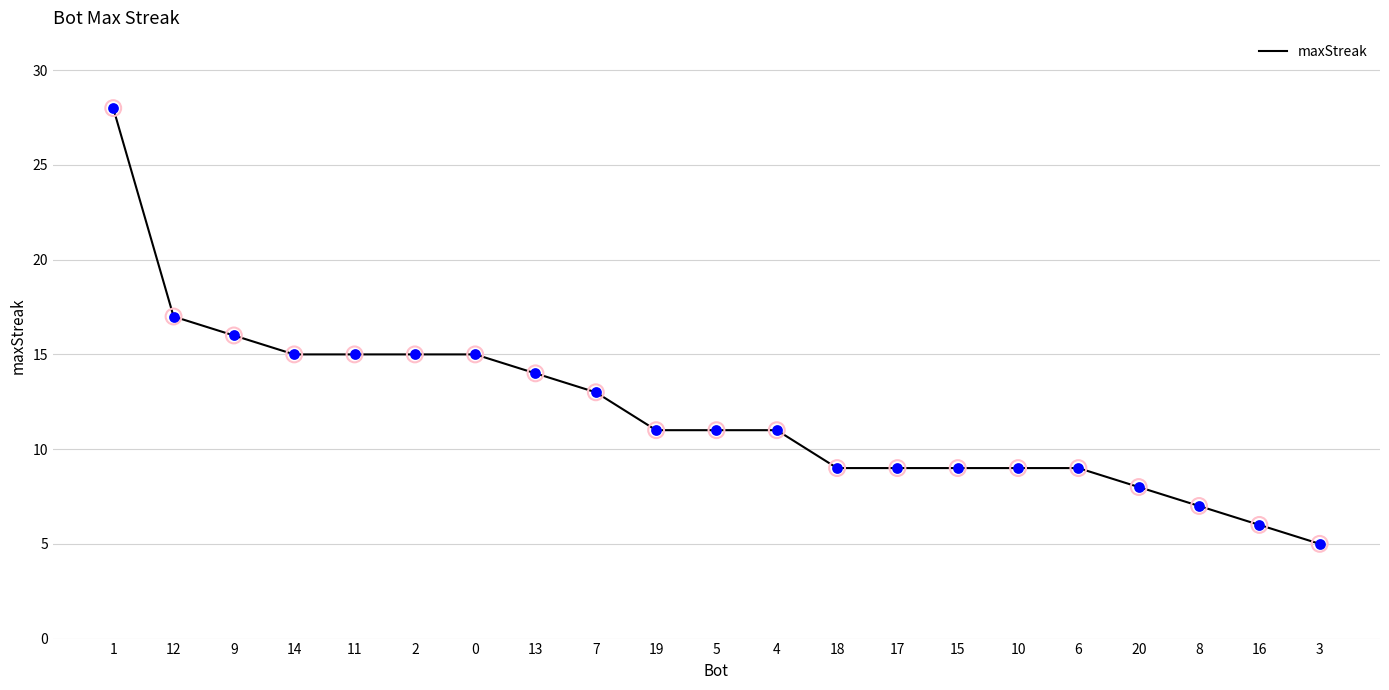

What is the change in value from 14 to 15?

-6